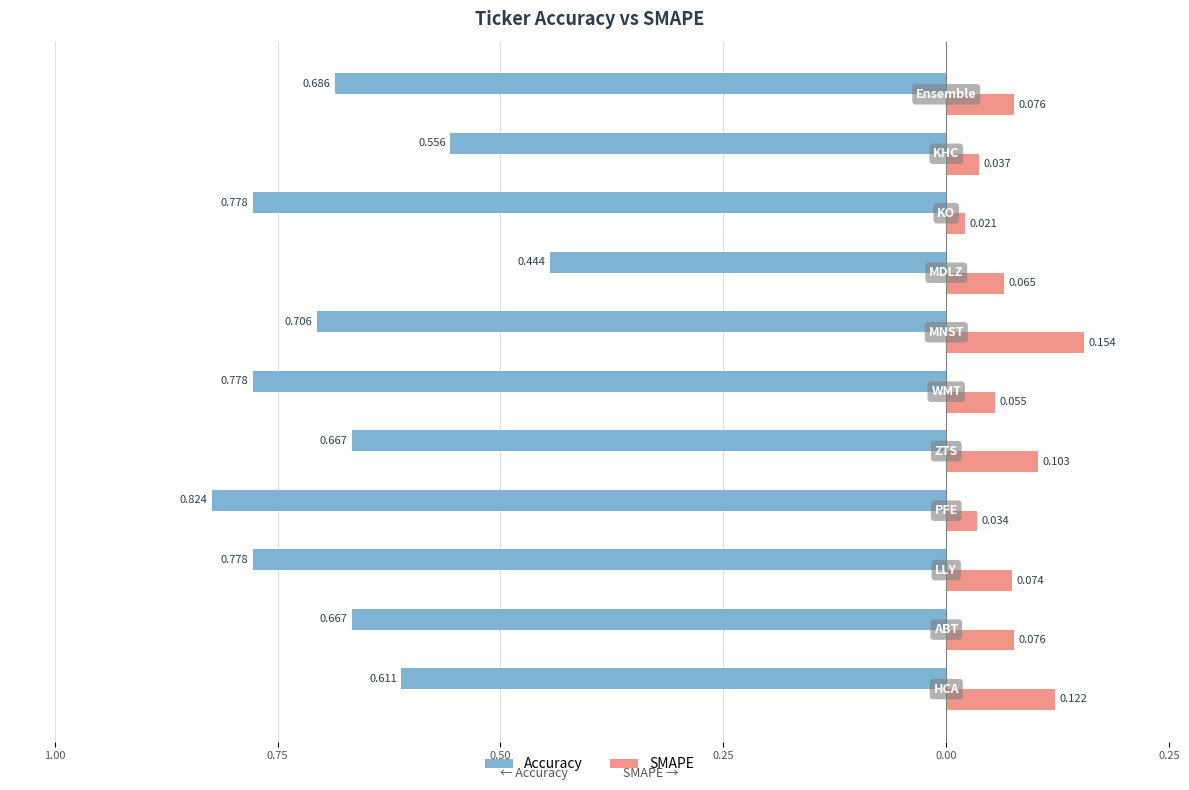

What are all the series names shown in the legend?

Accuracy, SMAPE